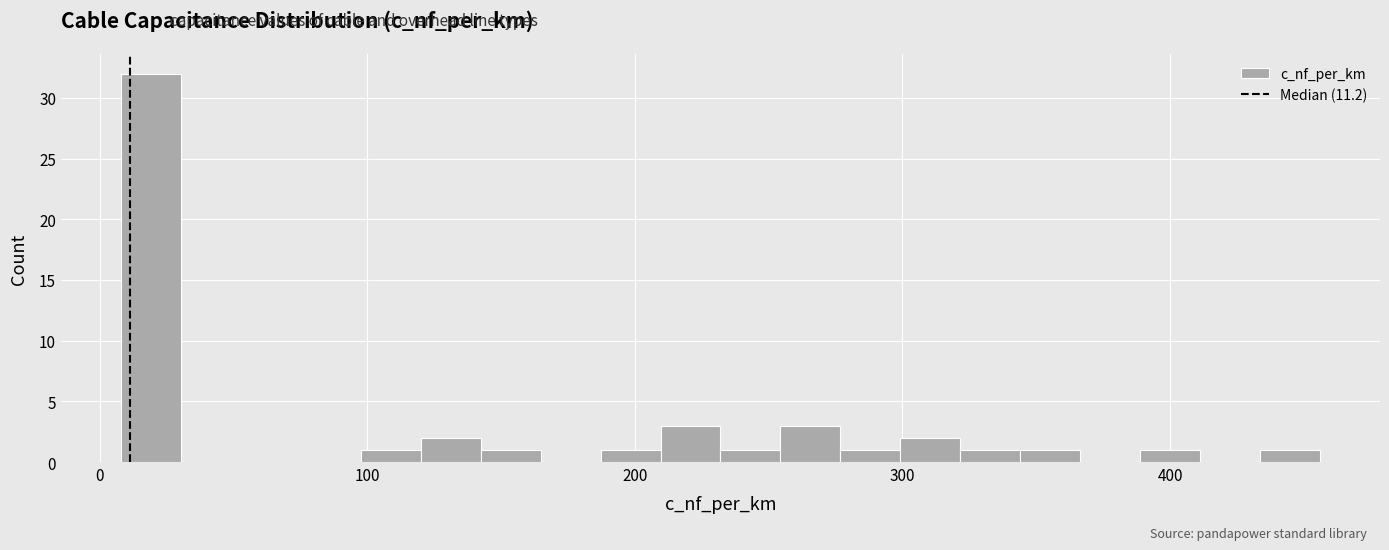

Read against the x-axis, roughly where is the centre of the tallest bar?

20